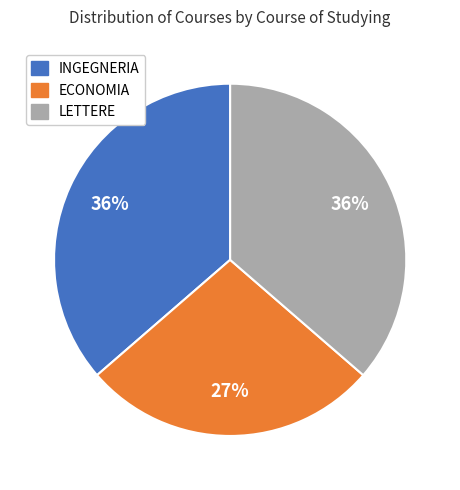

Is there a majority slice in this chart?

No